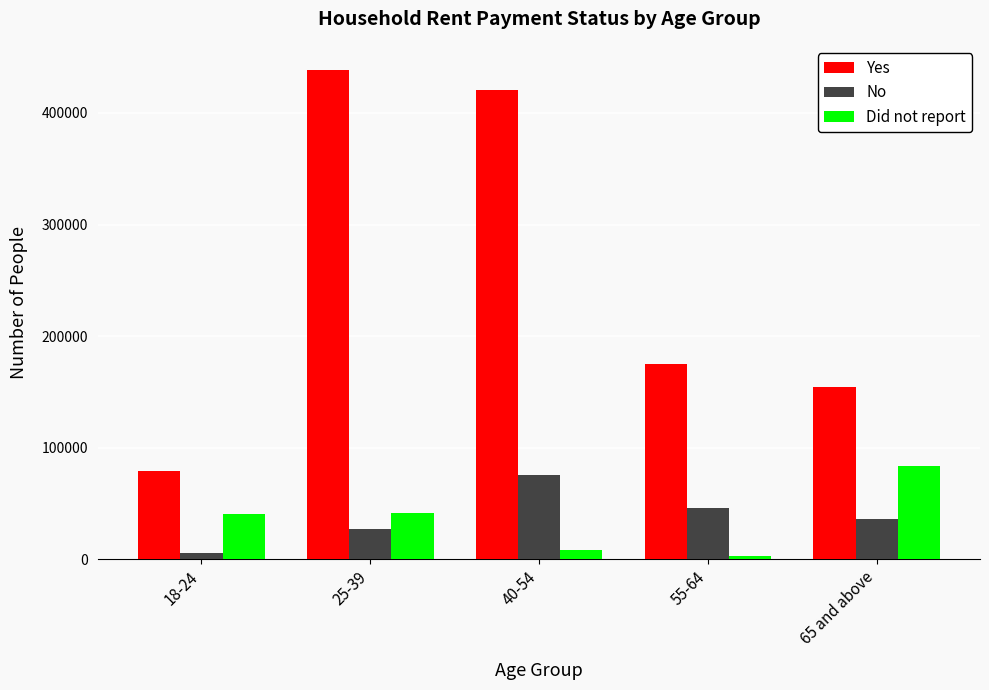

What is the value of the Yes bar at the 5th from the left?

154708